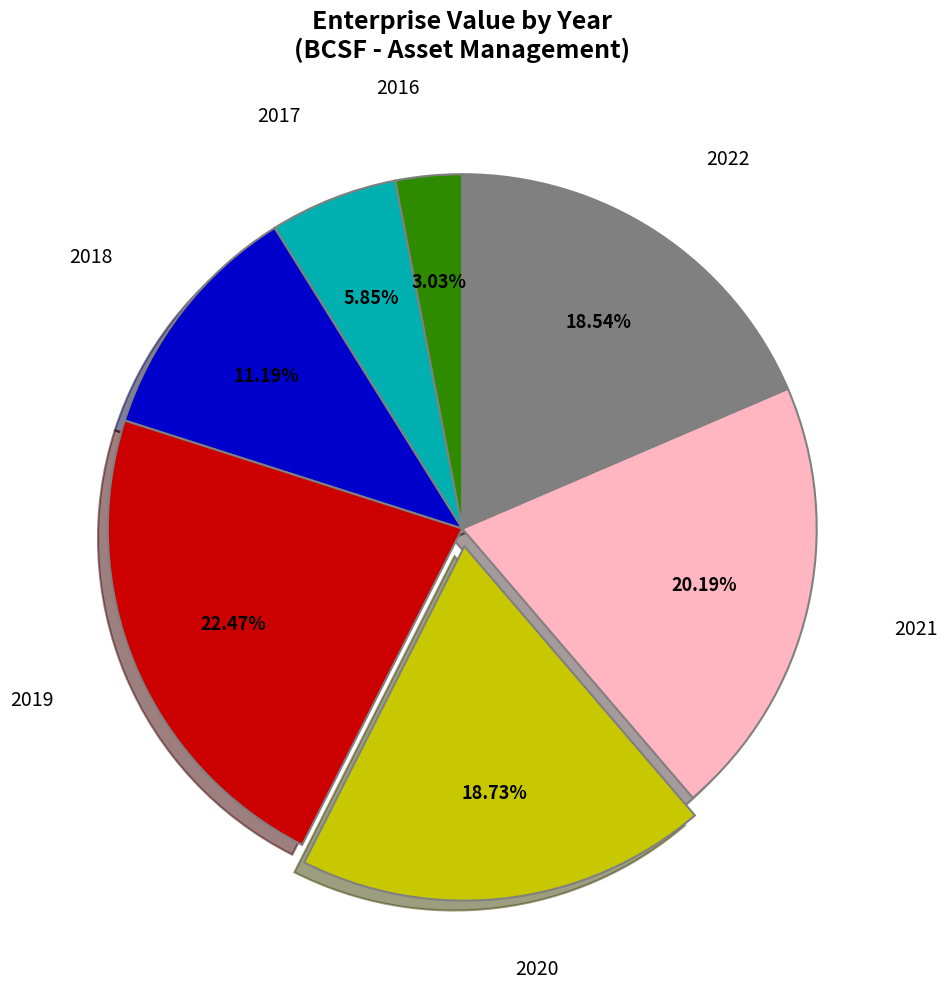

True or false: 2017 accounts for 20% of the total.

False